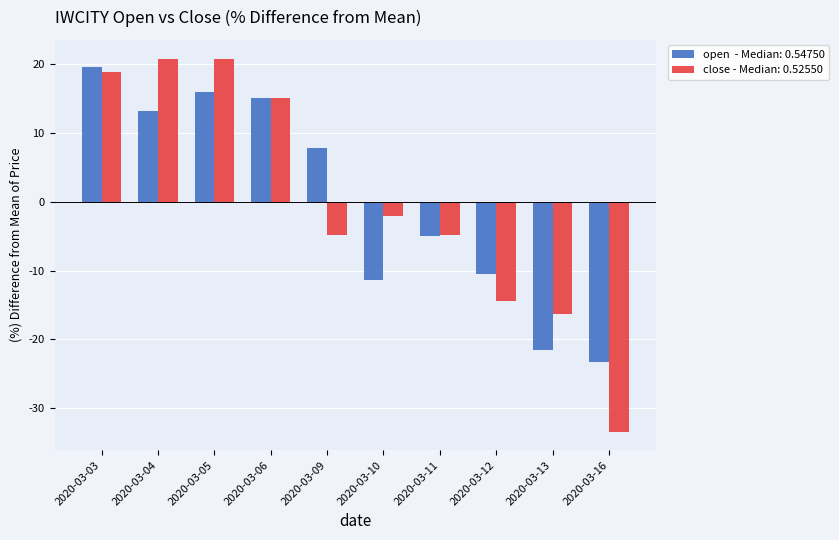

What is the difference between the highest and lowest values at 2020-03-12?

3.9